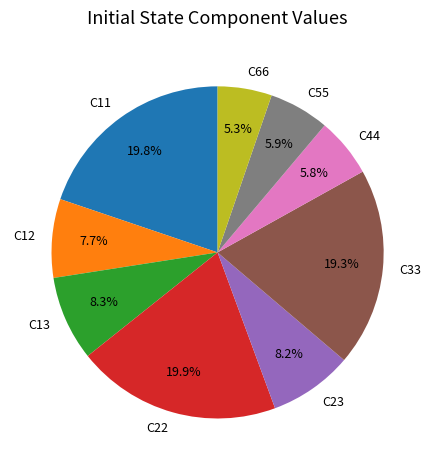

Is there any slice that represents more than half of the pie?

No